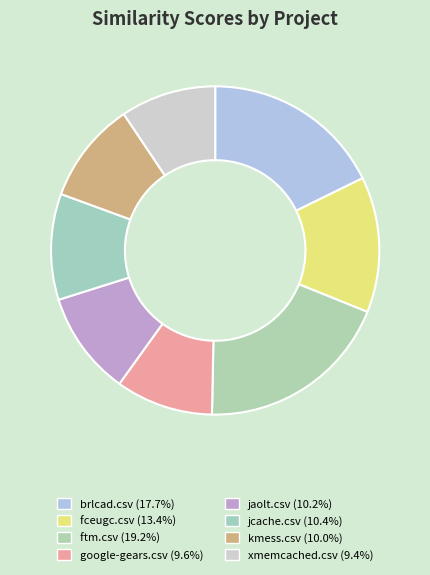

Is there a majority slice in this chart?

No